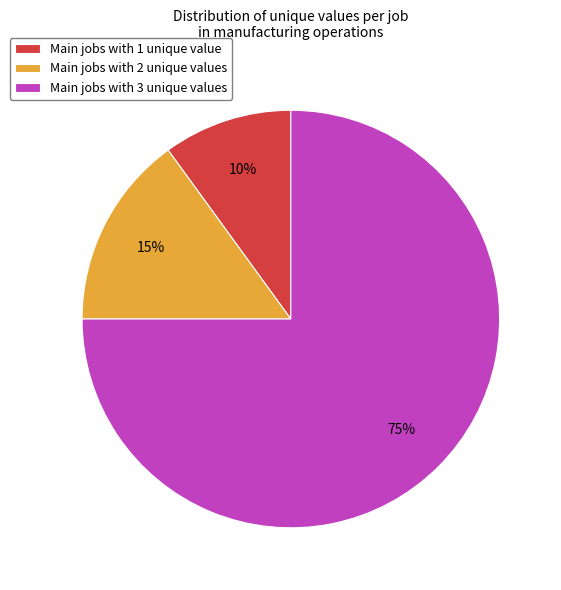

True or false: Main jobs with 1 unique value accounts for 1% of the total.

False